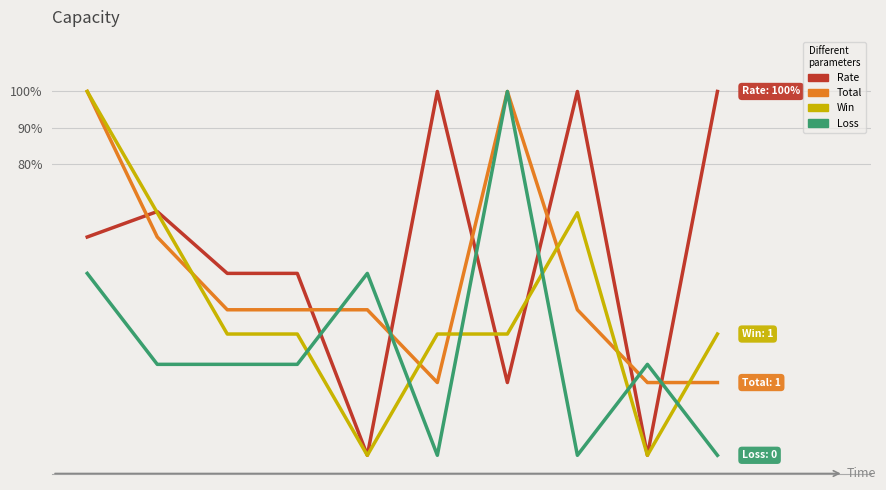

After their last crossing, which series has the higher values: Loss or Rate?

Rate